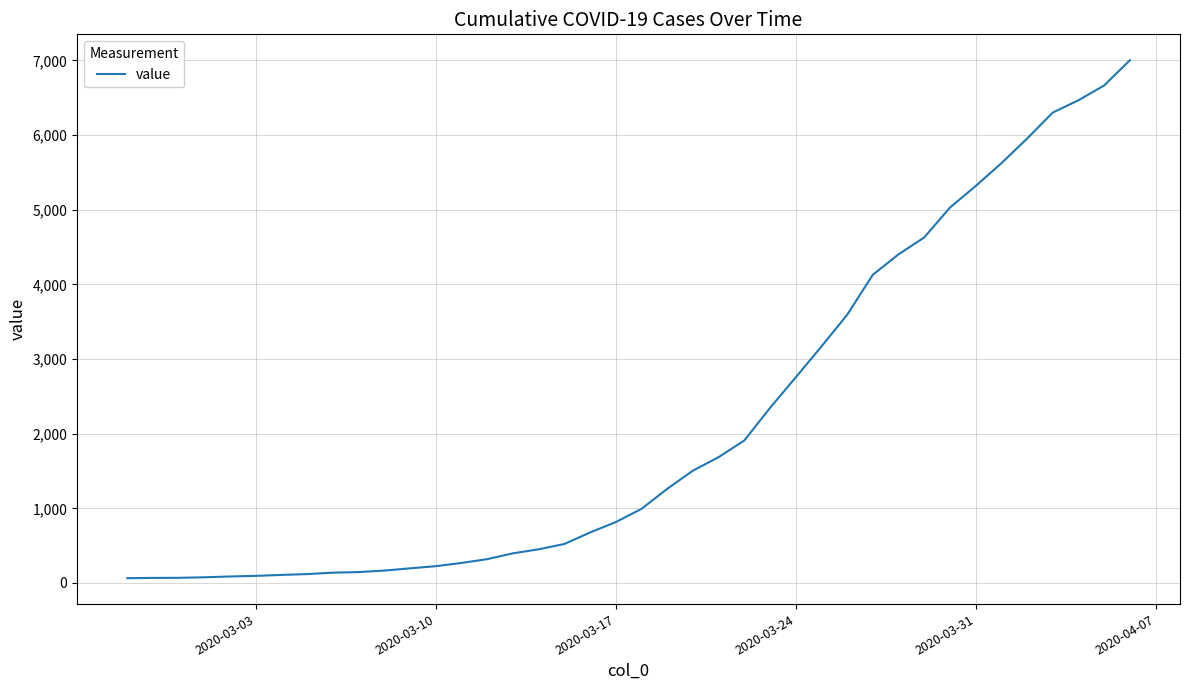

What is the difference between the maximum and minimum values?

6938